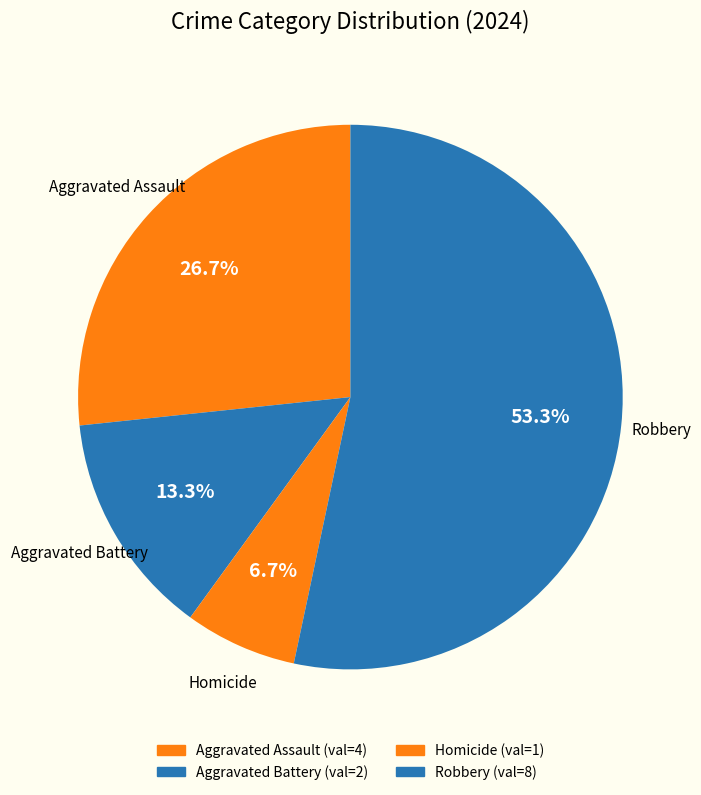

To the nearest percent, what portion does Aggravated Battery represent?

13%